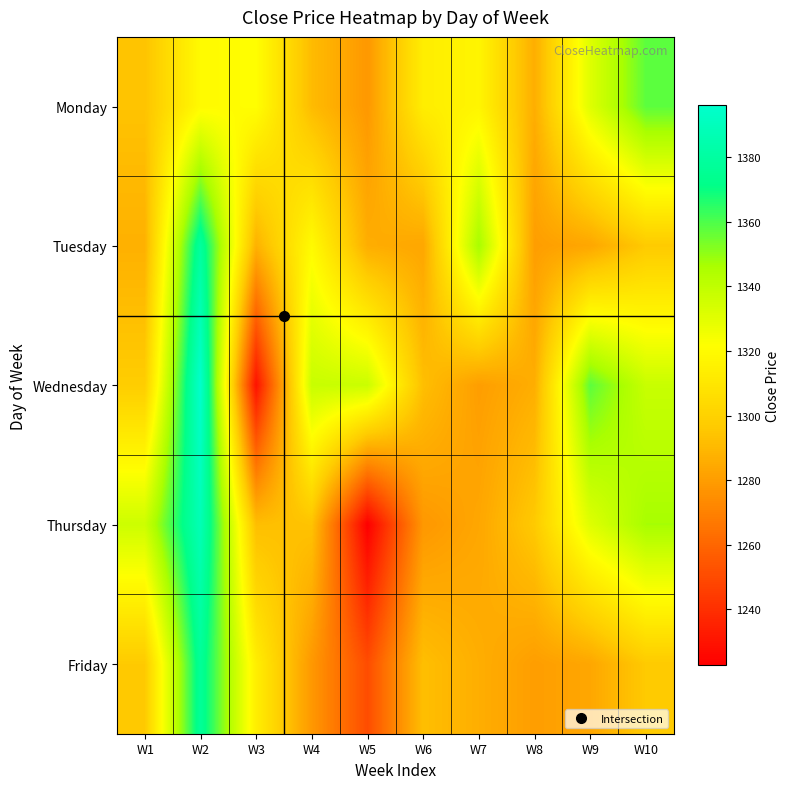

Rank the series at W6 from highest to lowest value.

Monday, Wednesday, Friday, Tuesday, Thursday